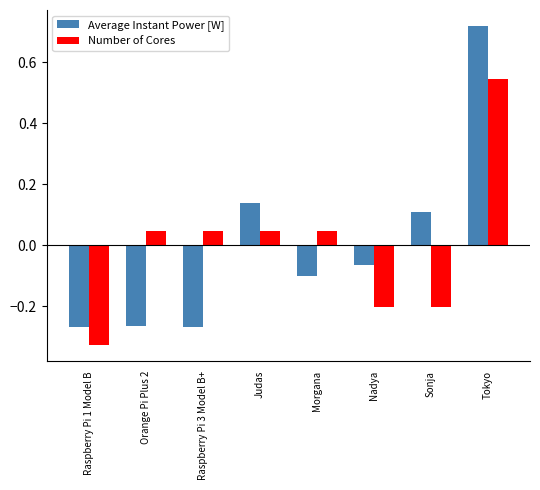

What position from the left is Raspberry Pi 1 Model B?

1